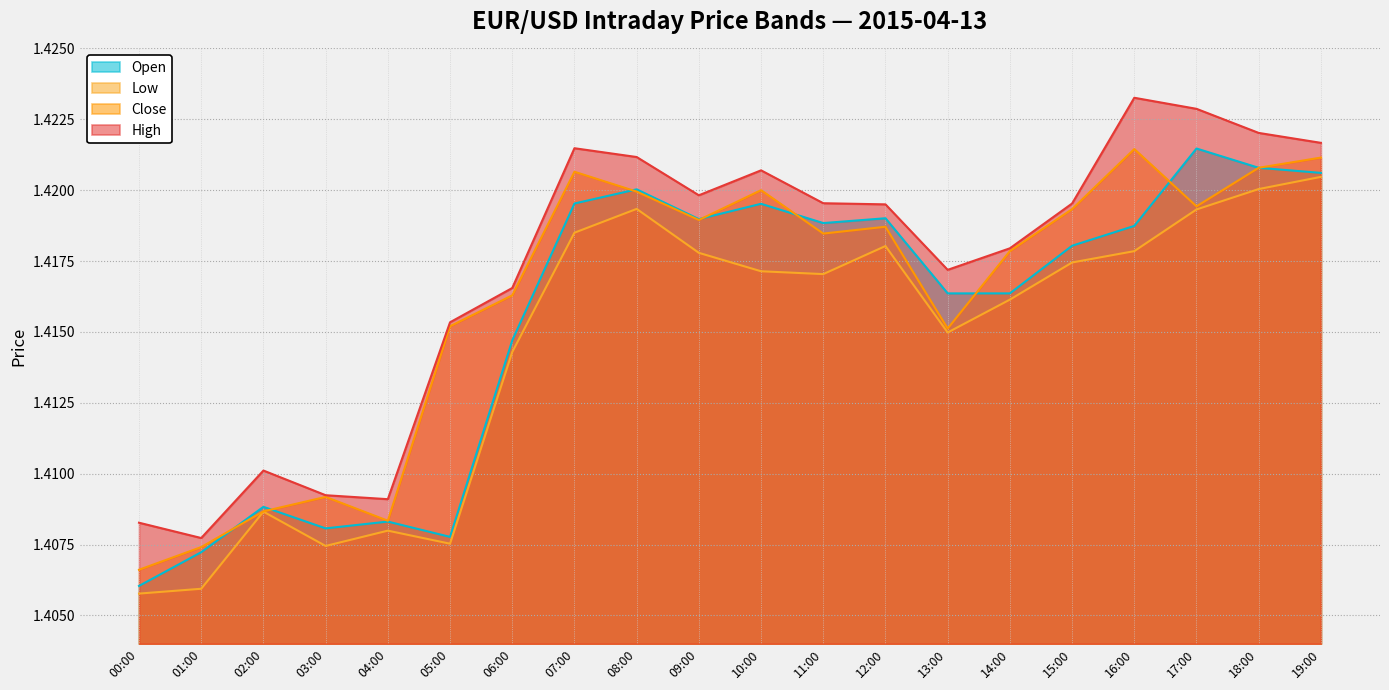

What position from the right is 05:00?

15